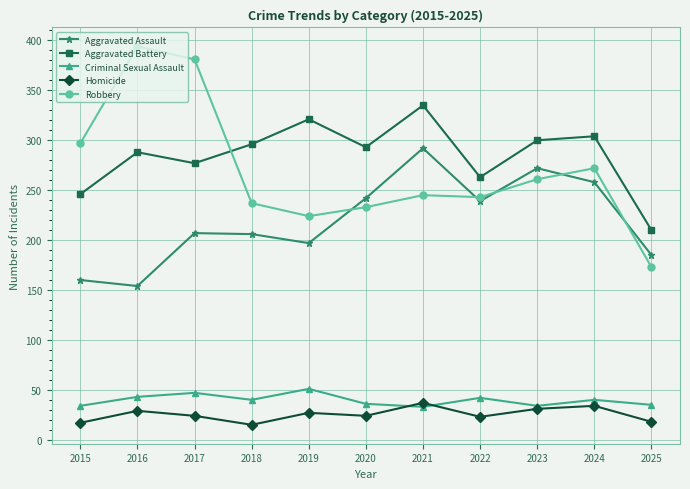

How many data points in Homicide are less than 24?

4